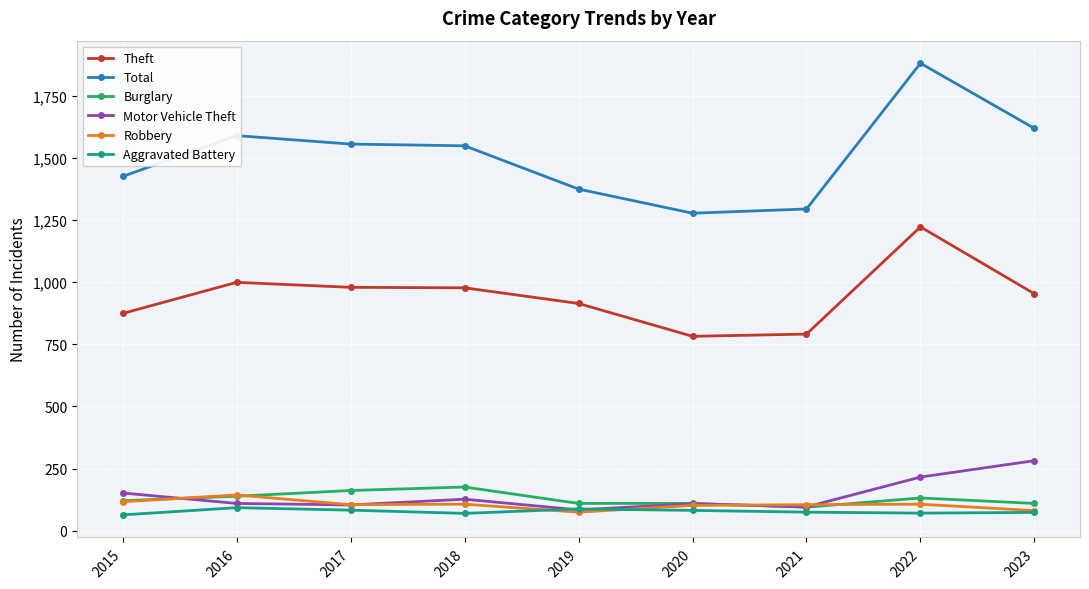

True or false: Robbery and Total intersect in this chart.

False